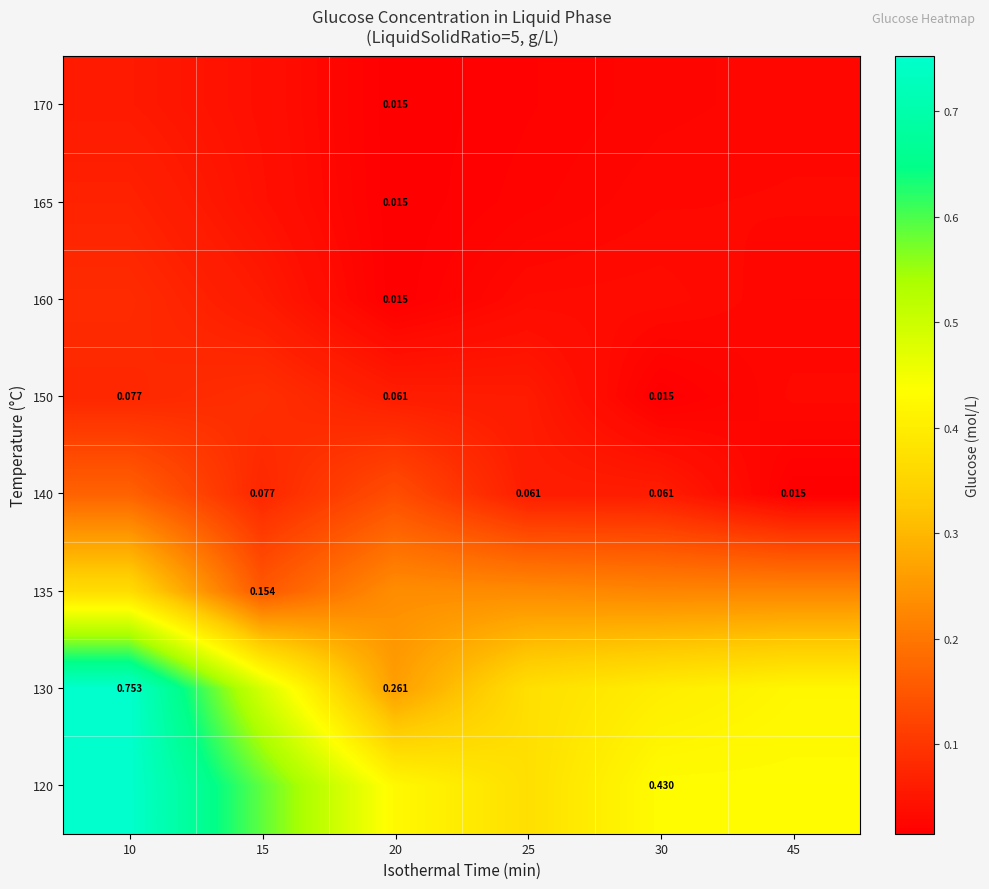

Reading right to left, list all the values displayed in this chart.

row_0: 45=0.4	30=0.4	25=0.4	20=0.4	15=0.6	10=0.8
row_1: 45=0.4	30=0.4	25=0.4	20=0.3	15=0.5	10=0.8
row_2: 45=0.2	30=0.2	25=0.2	20=0.2	15=0.2	10=0.4
row_3: 45=0.0	30=0.1	25=0.1	20=0.1	15=0.1	10=0.2
row_4: 45=0.0	30=0.0	25=0.1	20=0.1	15=0.1	10=0.1
row_5: 45=0.0	30=0.0	25=0.0	20=0.0	15=0.1	10=0.1
row_6: 45=0.0	30=0.0	25=0.0	20=0.0	15=0.0	10=0.1
row_7: 45=0.0	30=0.0	25=0.0	20=0.0	15=0.0	10=0.1